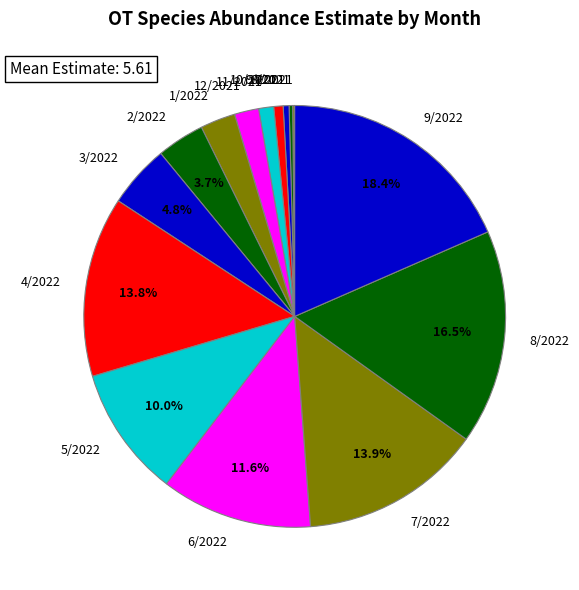

To the nearest percent, what is the average slice percentage?

7%